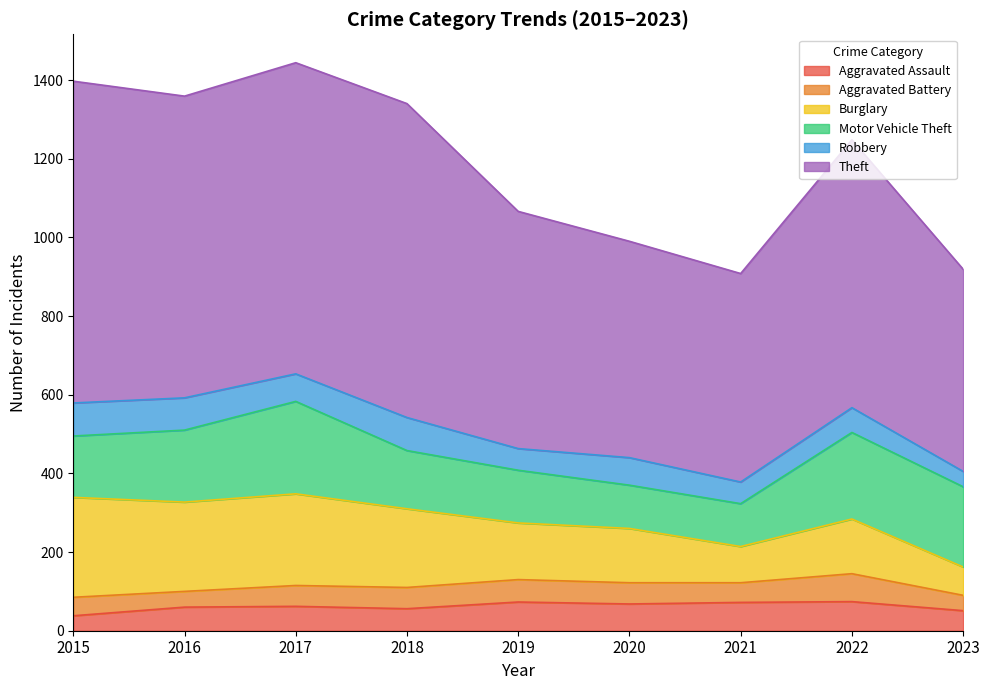

Reading right to left, list all the values displayed in this chart.

Aggravated Assault: 2023=51	2022=74	2021=72	2020=68	2019=73	2018=56	2017=62	2016=60	2015=38
Aggravated Battery: 2023=39	2022=71	2021=50	2020=54	2019=57	2018=54	2017=53	2016=40	2015=47
Burglary: 2023=72	2022=139	2021=92	2020=138	2019=144	2018=200	2017=233	2016=227	2015=254
Motor Vehicle Theft: 2023=204	2022=220	2021=109	2020=110	2019=134	2018=148	2017=235	2016=183	2015=156
Robbery: 2023=39	2022=63	2021=55	2020=70	2019=55	2018=84	2017=70	2016=82	2015=84
Theft: 2023=514	2022=681	2021=530	2020=550	2019=603	2018=798	2017=791	2016=767	2015=818